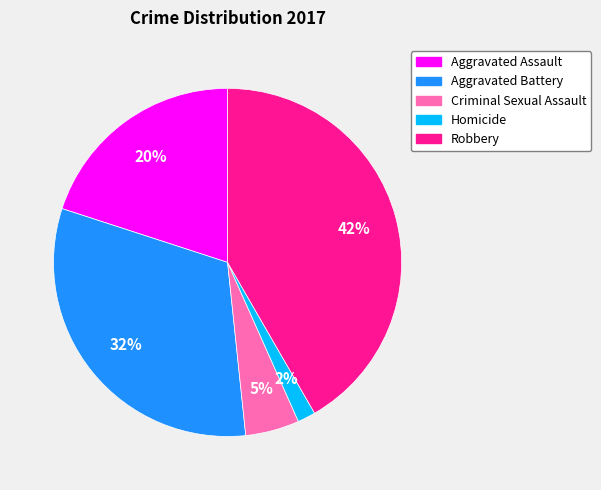

To the nearest percent, what is the difference between the Aggravated Battery and Robbery slice percentages?

10%